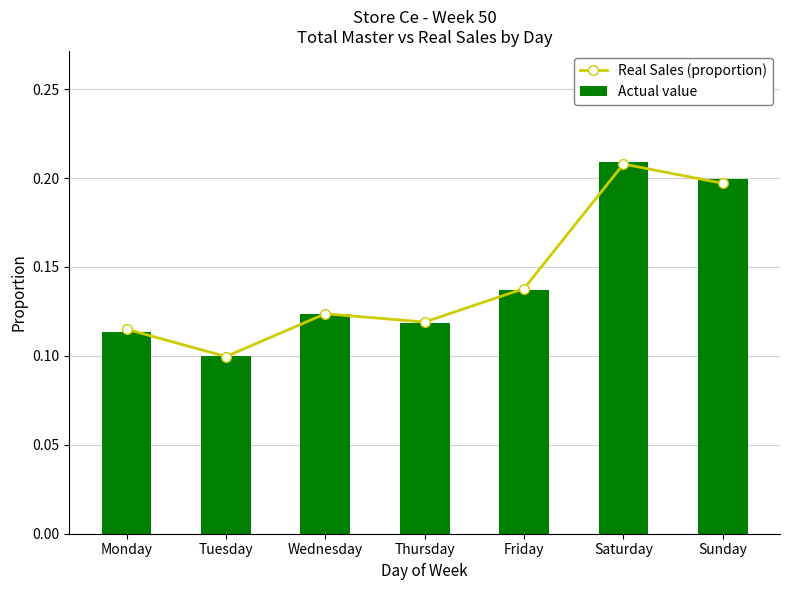

Which series has the largest total across all categories?

Real Sales (proportion)